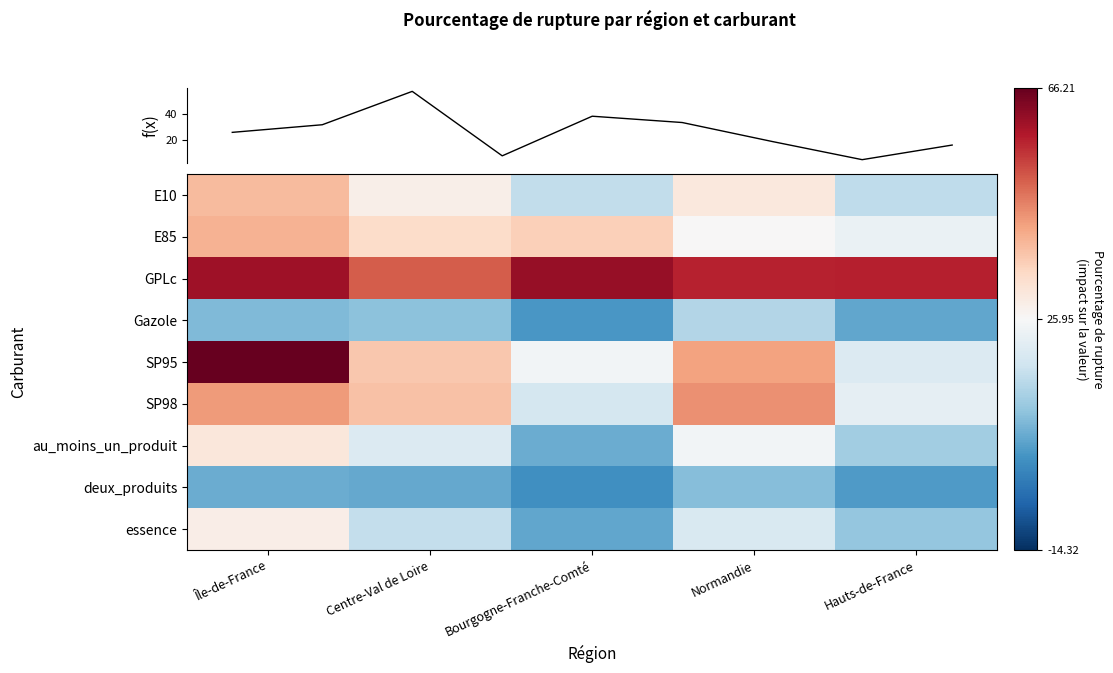

Read the Île-de-France value at SP98.

43.0